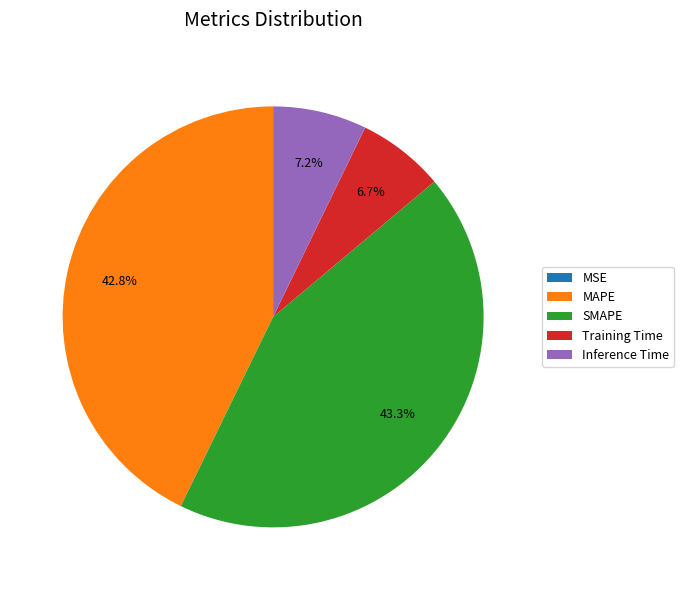

Does SMAPE account for over 50% of the chart?

No